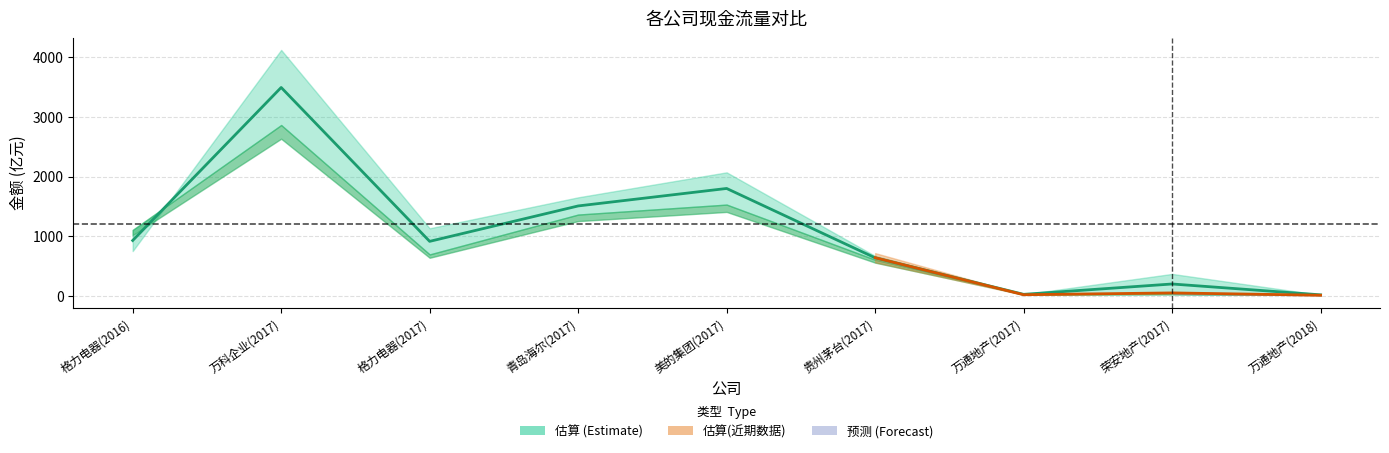

List the labels in order of value, largest first.

万科企业(2017), 美的集团(2017), 青岛海尔(2017), 格力电器(2016), 格力电器(2017), 贵州茅台(2017), 荣安地产(2017), 万通地产(2017), 万通地产(2018)